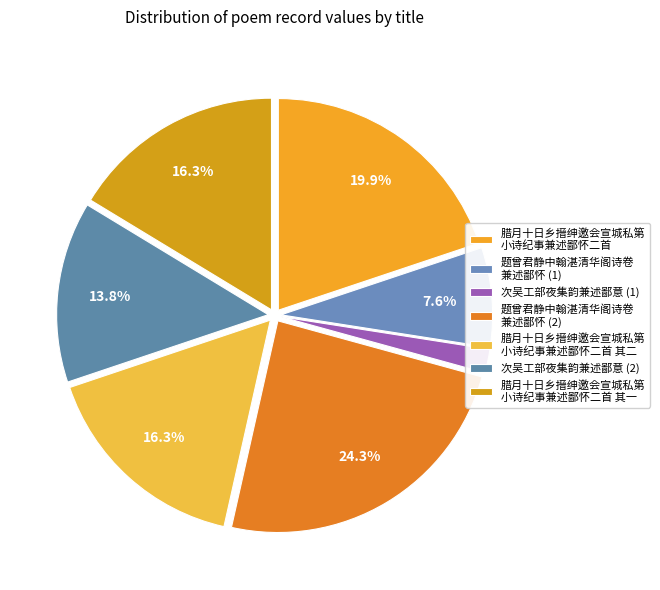

How many segments does this pie chart have?

7